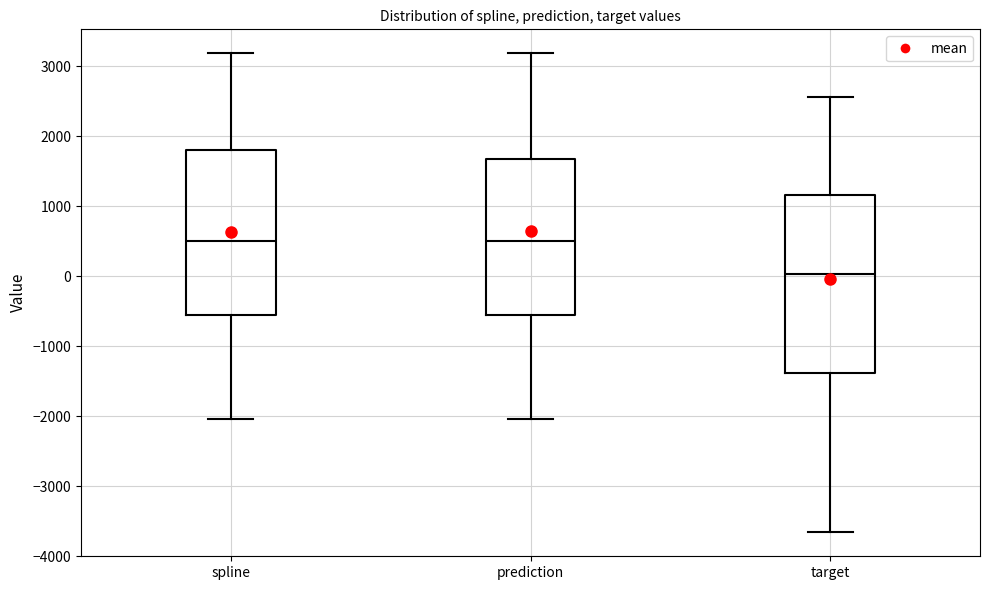

Where is the upper edge of the box for spline on the y-axis? The values are not printed on the chart, so give them approximately, as read against the axis.

1800